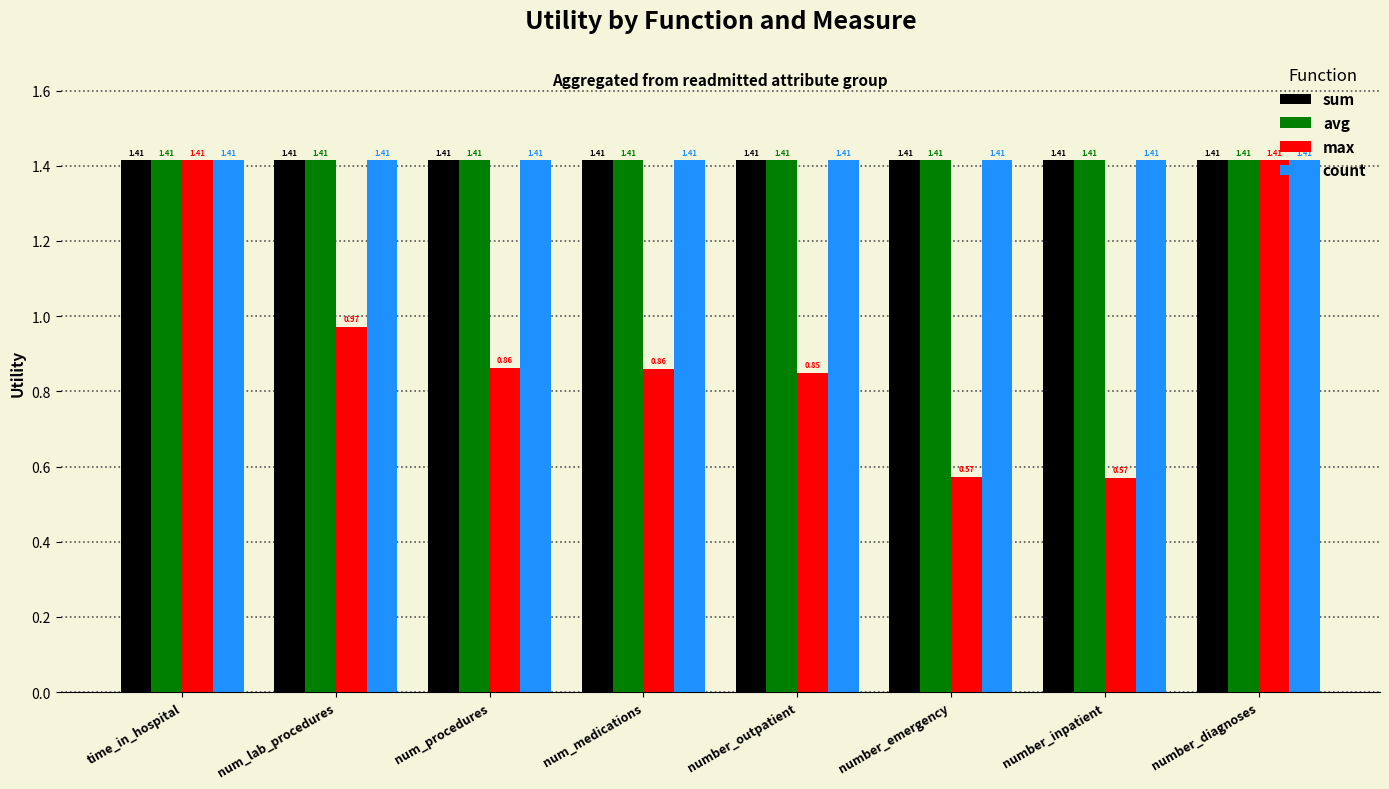

At how many categories does at least one series exceed 1?

8